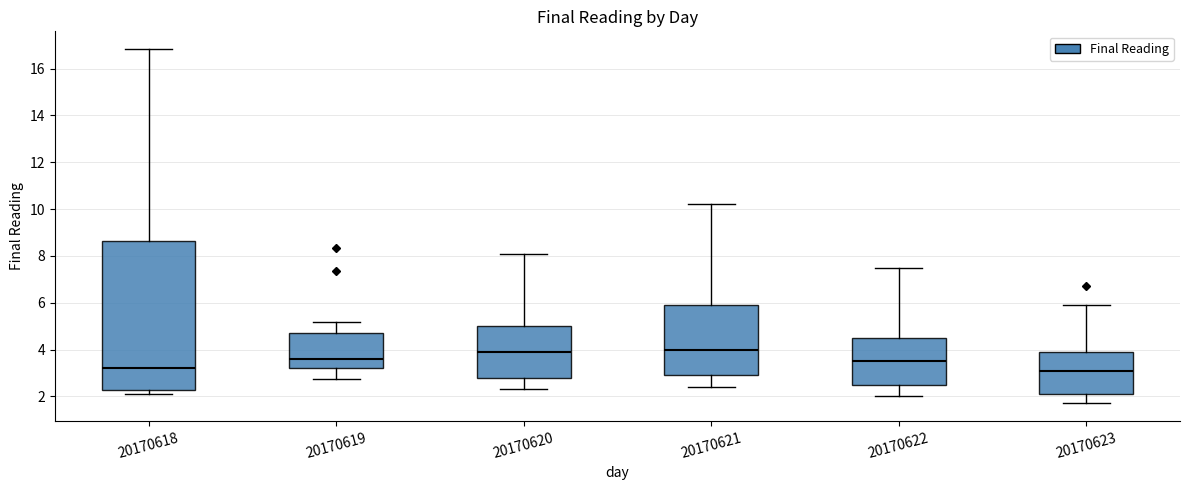

Comparing the boxes themselves (not the whiskers), which one is the tallest?

20170618